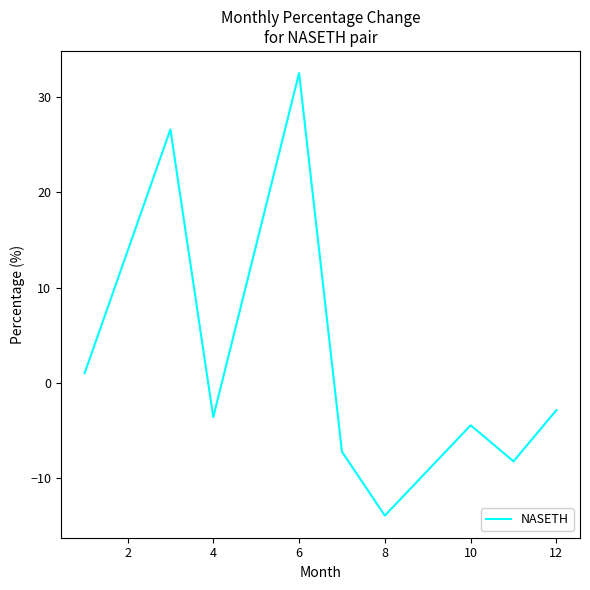

What is the greatest value displayed?

32.5